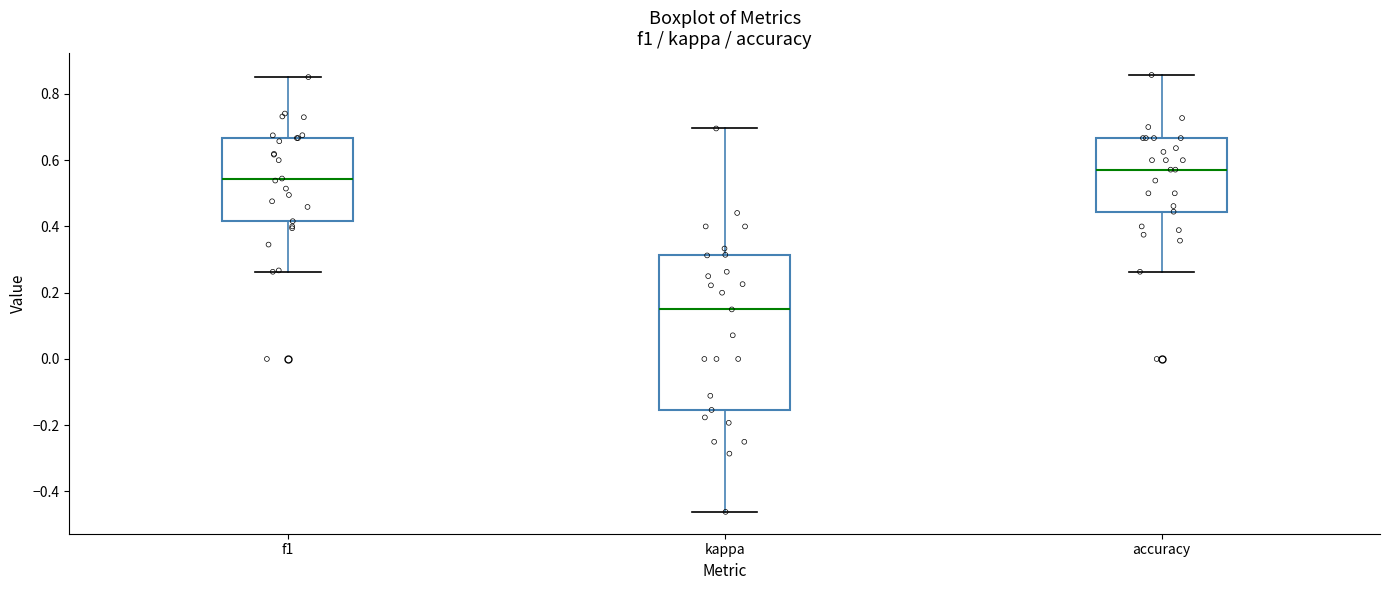

Reading left to right, transcribe this box plot: for each box, give where its median line is, the range the box spans, and where its two whiskers end, as read against the y-axis. The values are not printed on the chart, so give them approximately, as read against the axis.

f1: median 0.54, box 0.42 to 0.66, whiskers 0.26 to 0.86
kappa: median 0.14, box -0.16 to 0.32, whiskers -0.46 to 0.70
accuracy: median 0.58, box 0.44 to 0.66, whiskers 0.26 to 0.86